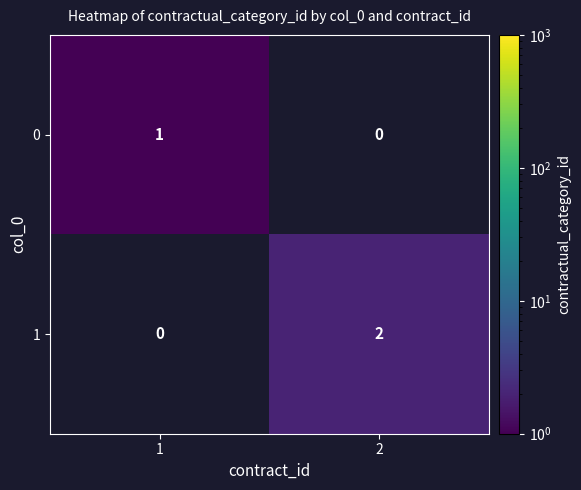

What is the spread (max minus min) of values at 1?

1